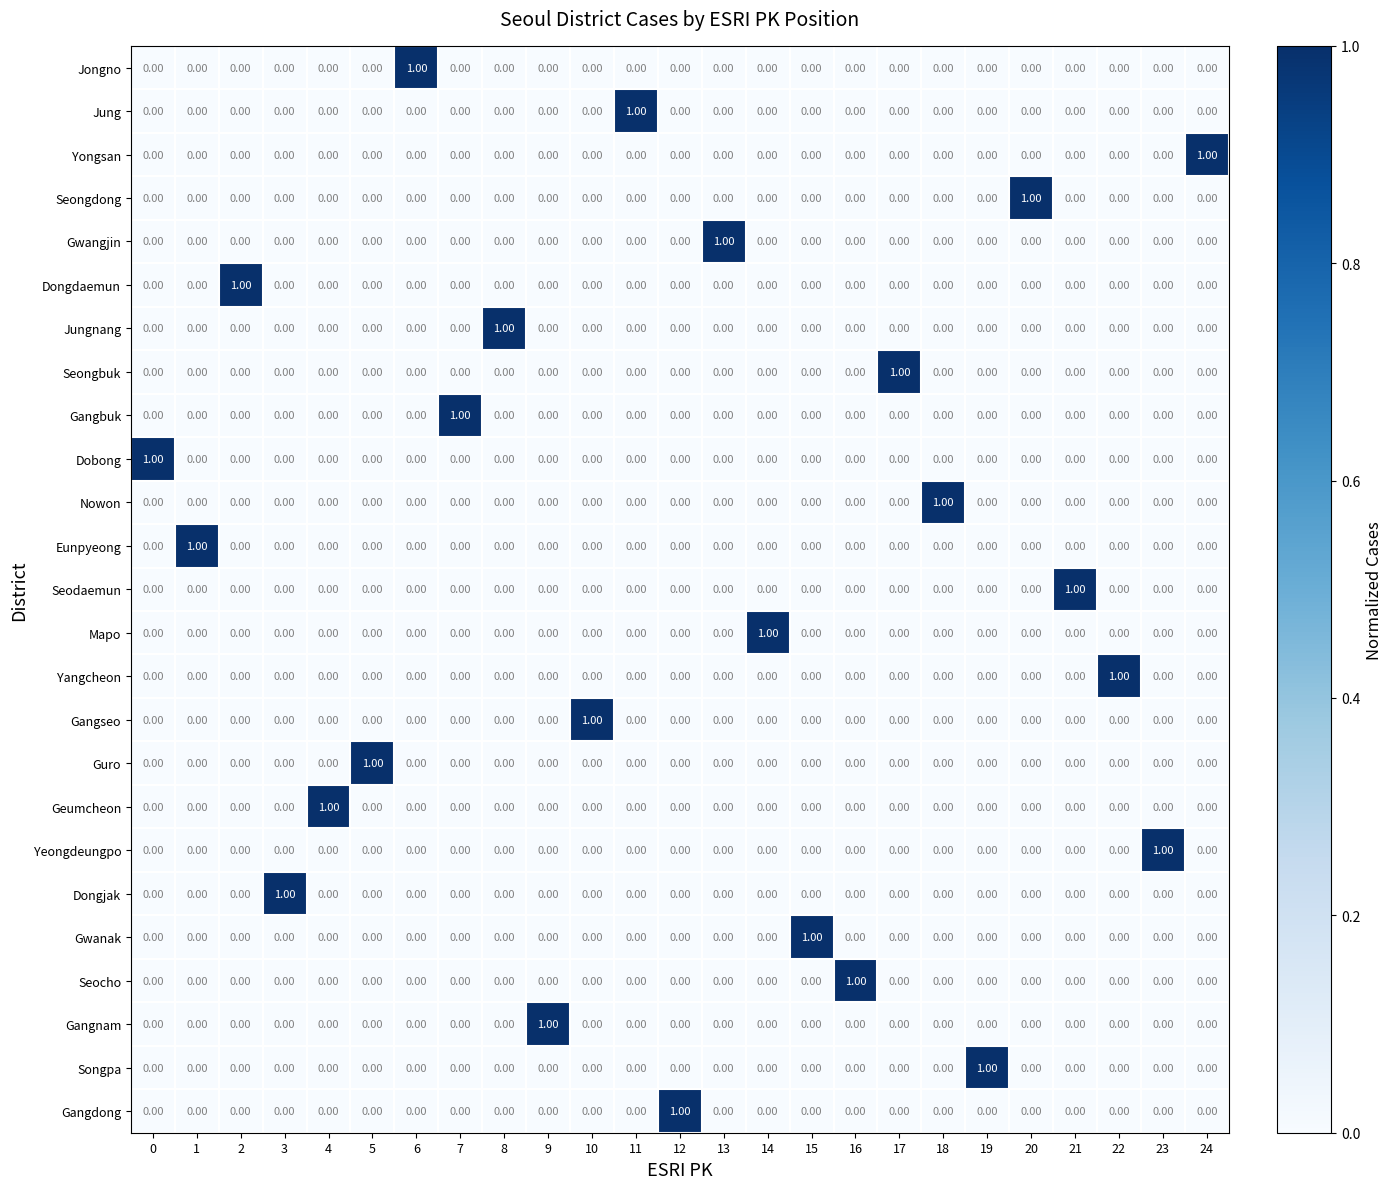

At how many categories does at least one series exceed 0?

25